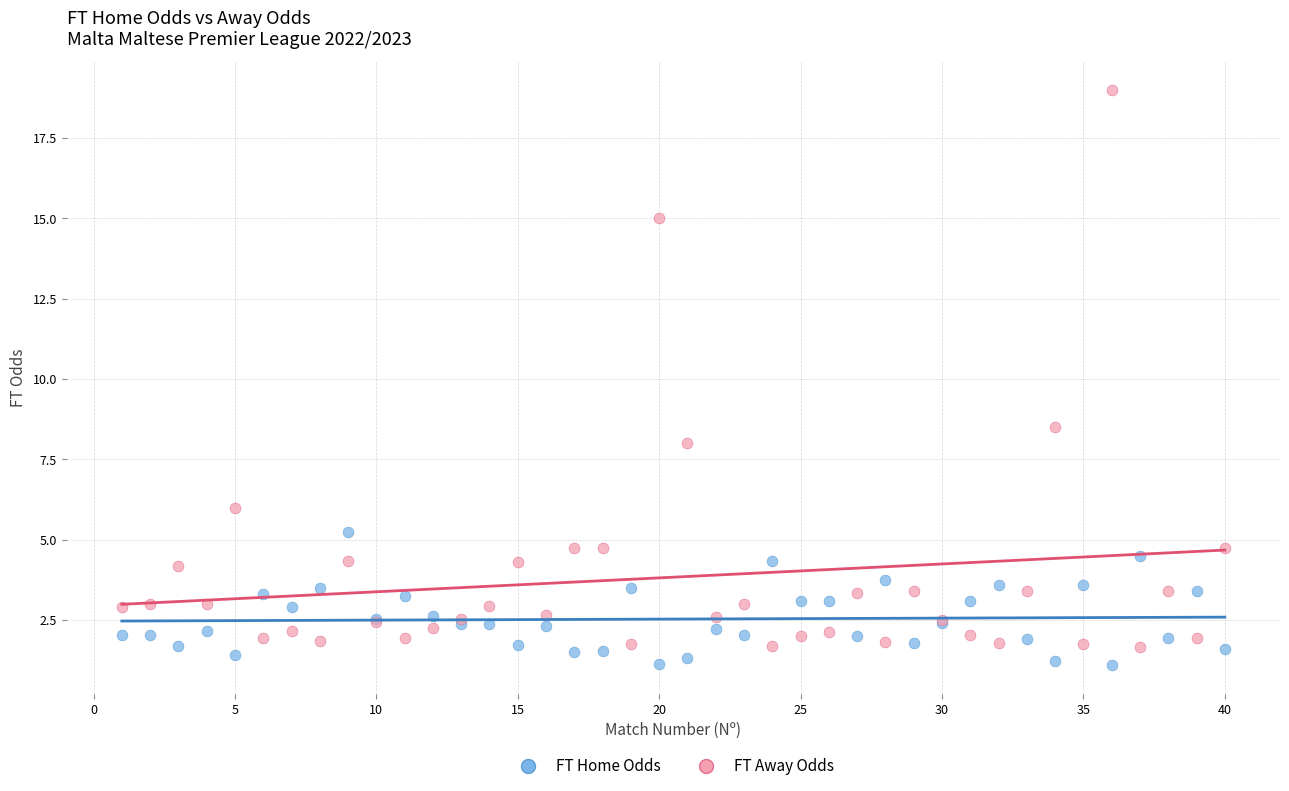

In the FT Away Odds series, what Y value is closest to 10?

8.5